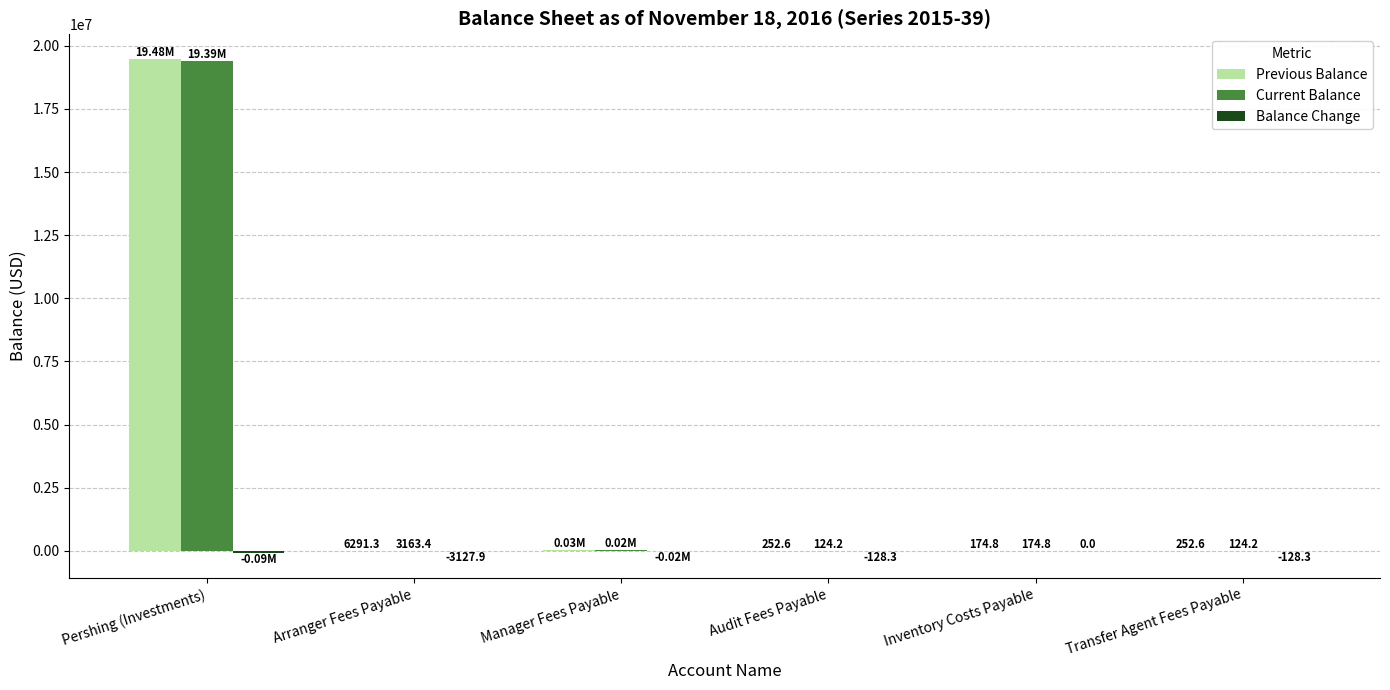

Where is Previous Balance nearest to the value 9739724?

Manager Fees Payable